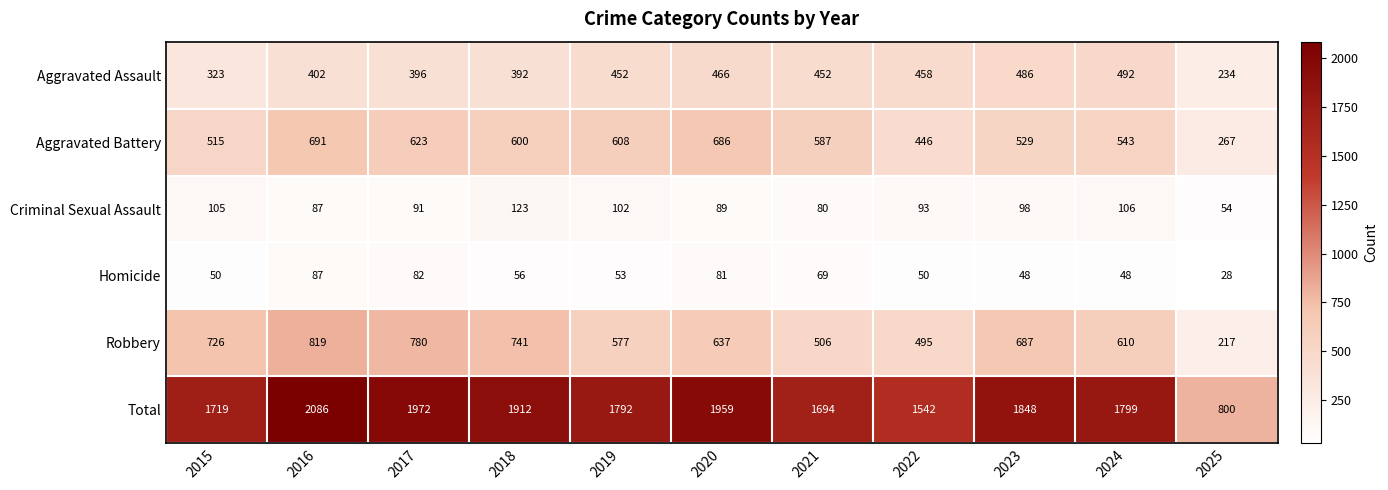

What is the difference between the highest and lowest values at 2017?

1890